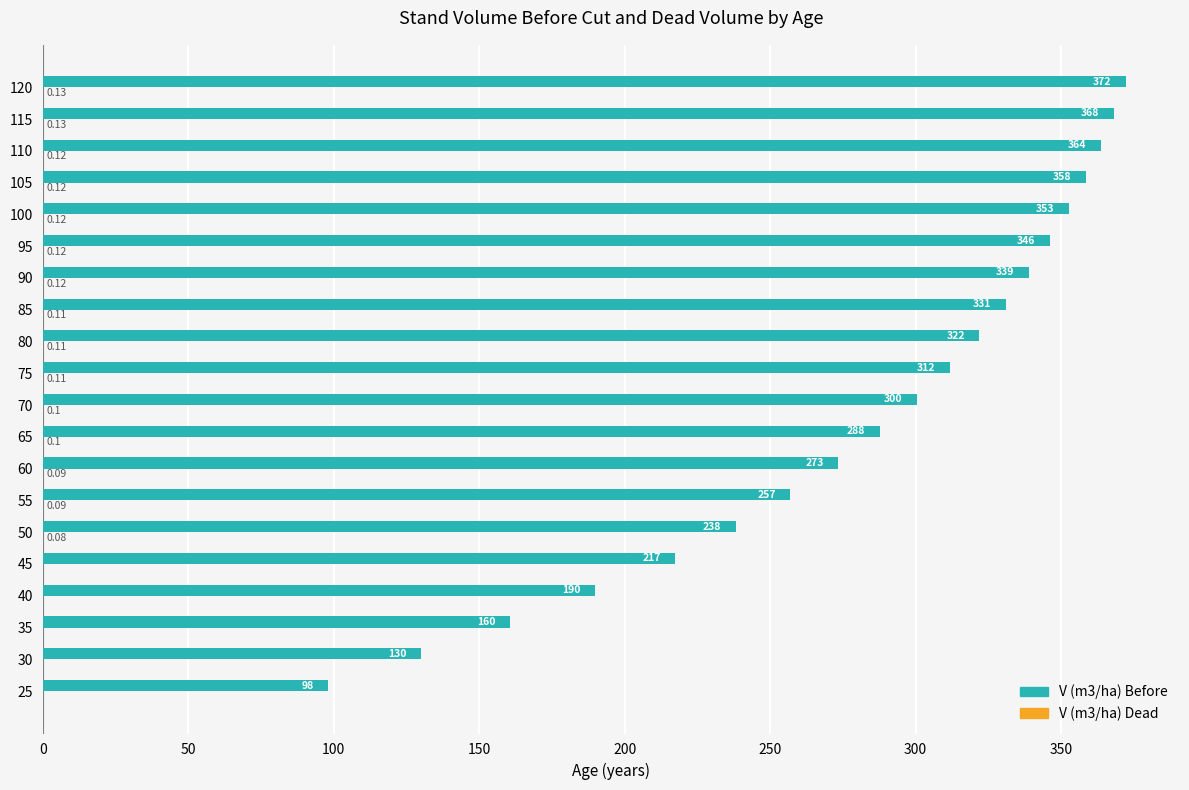

At which category is the sum across all series the highest?

120